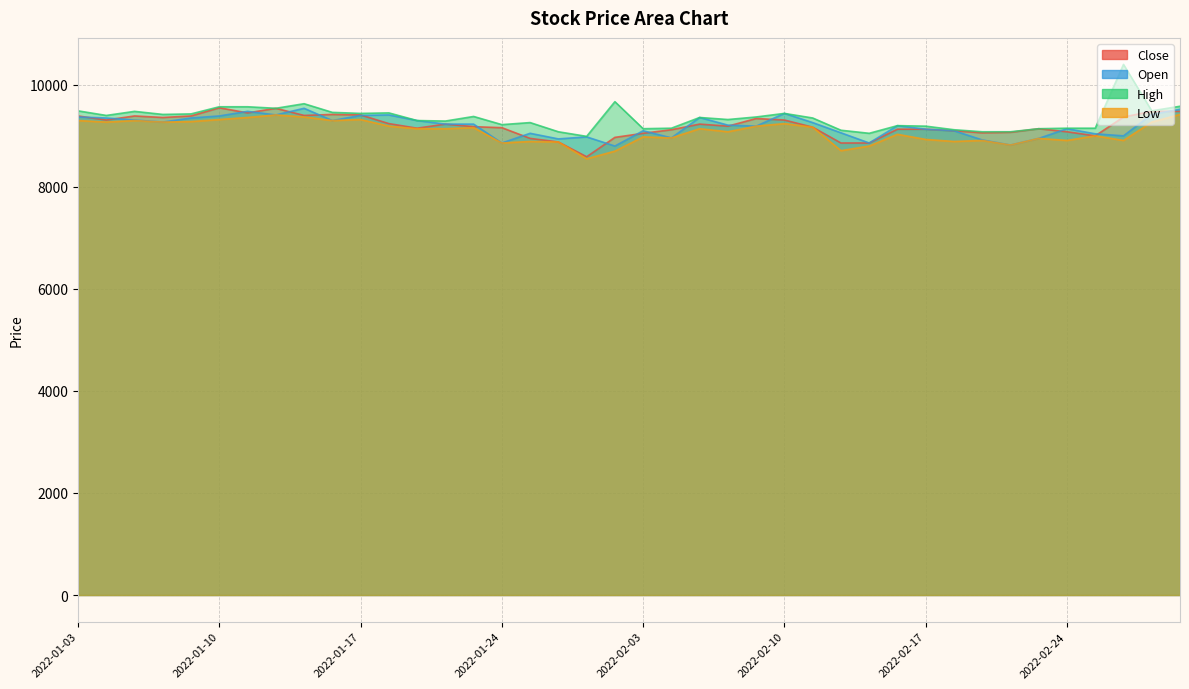

Count the number of data series in this chart.

4